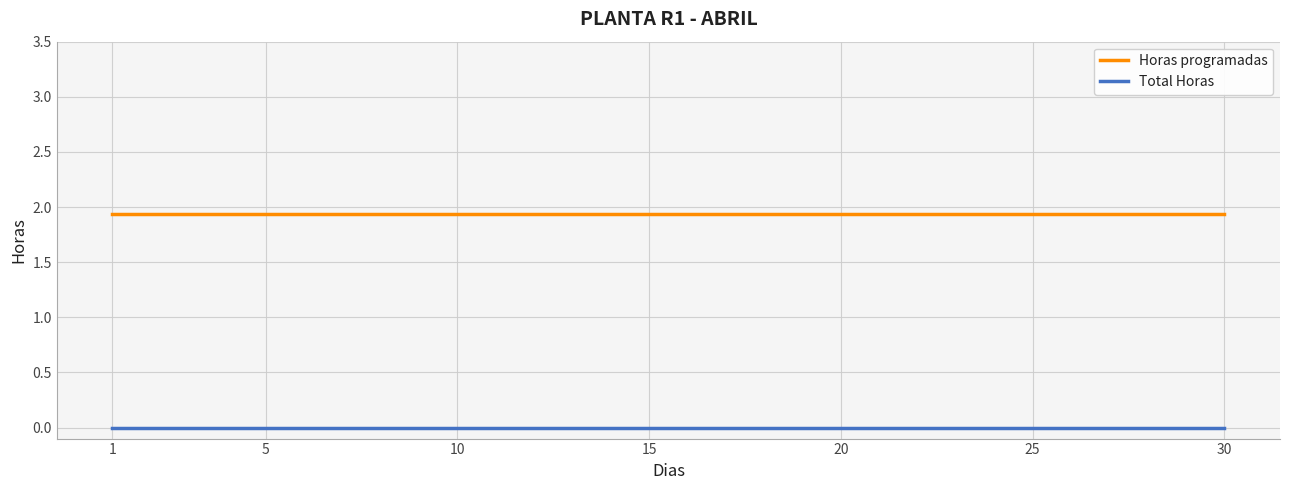

Rank the series by their maximum value, from highest to lowest.

Horas programadas, Total Horas